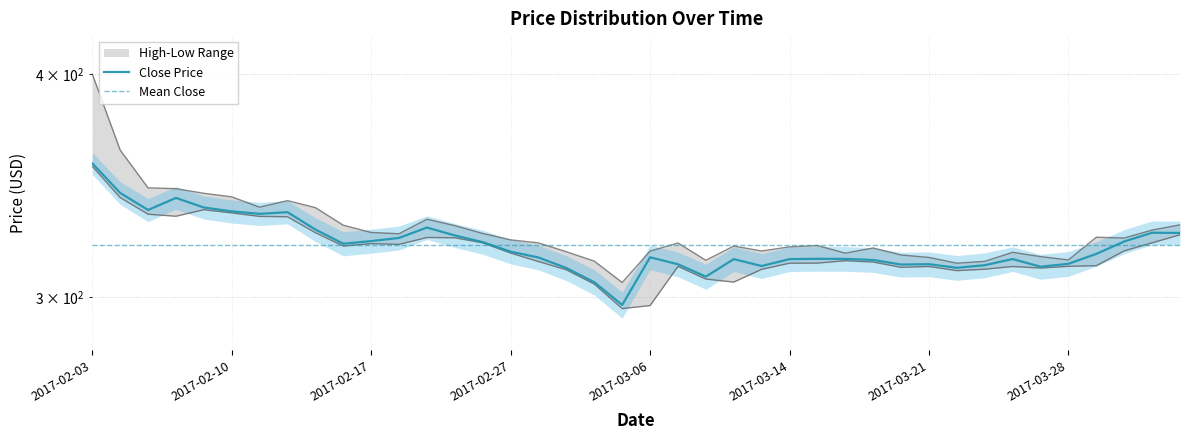

What is the value of the Mean Close point at the 9th from the left?

320.9